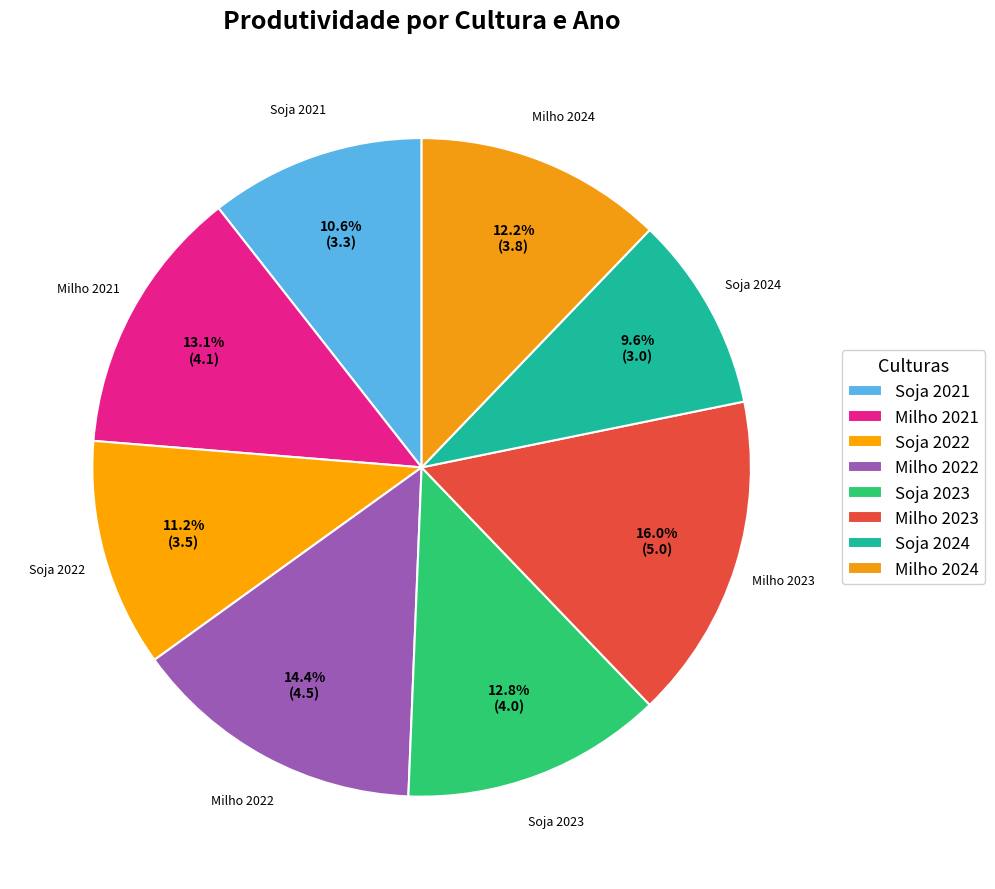

How many slices are in this pie chart?

8